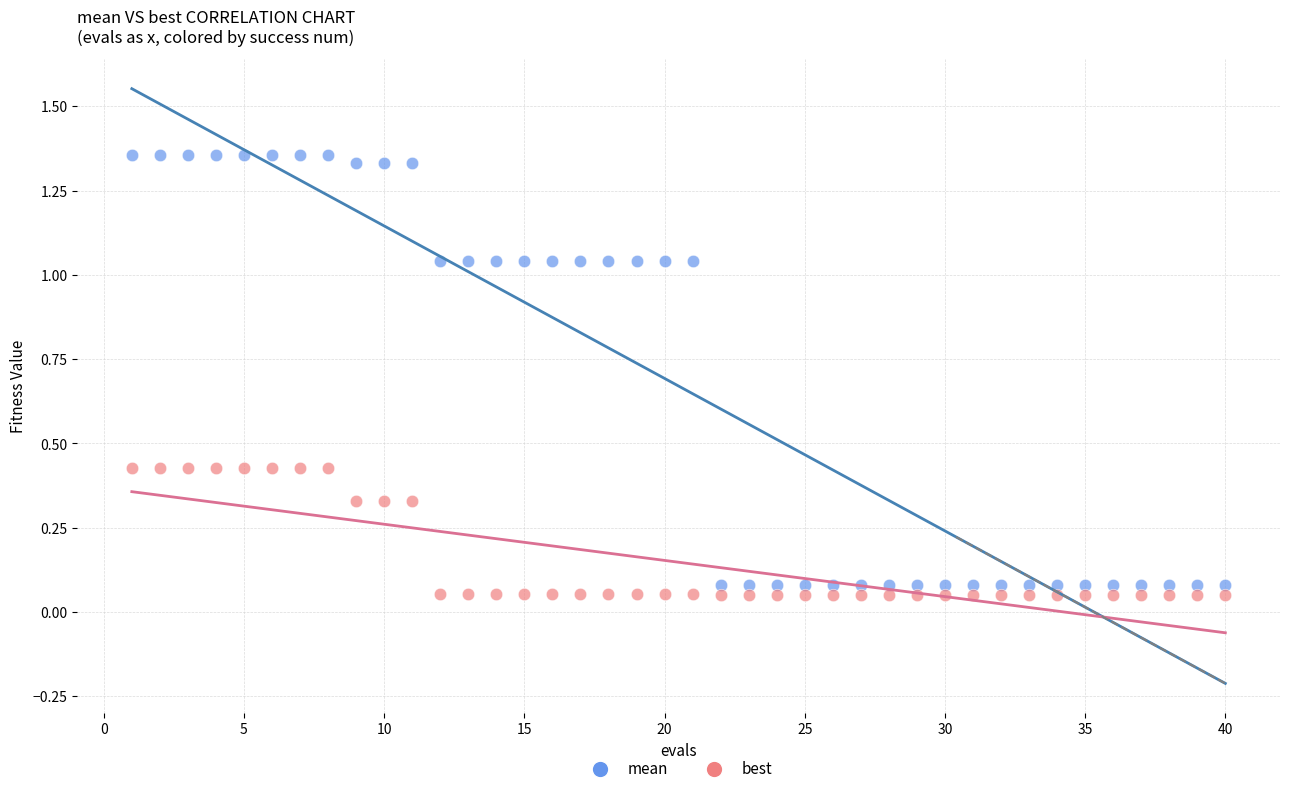

What are all the series names shown in the legend?

mean, best